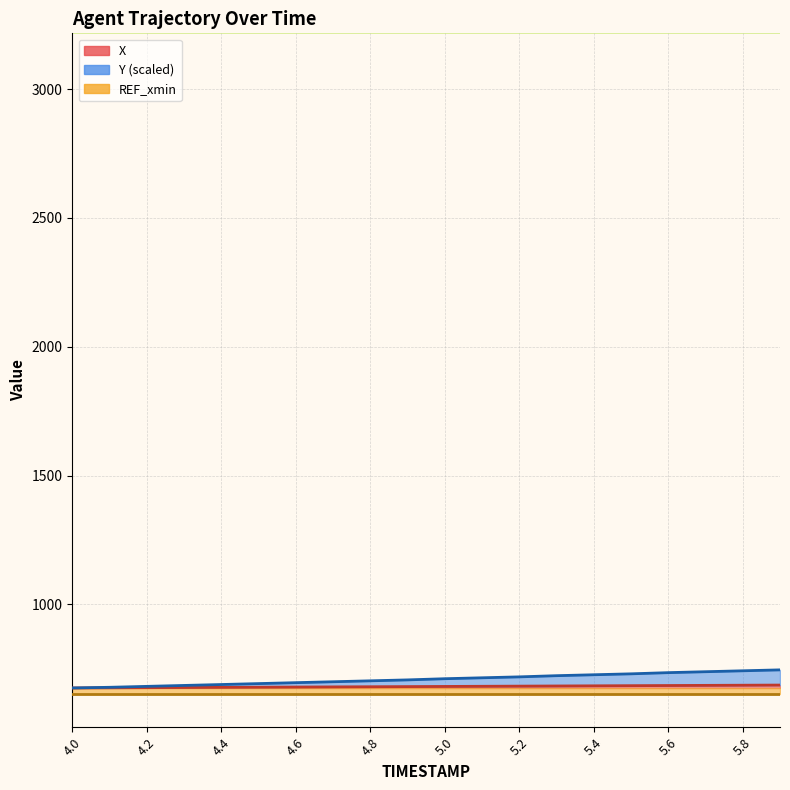

Which series has the largest total across all categories?

Y